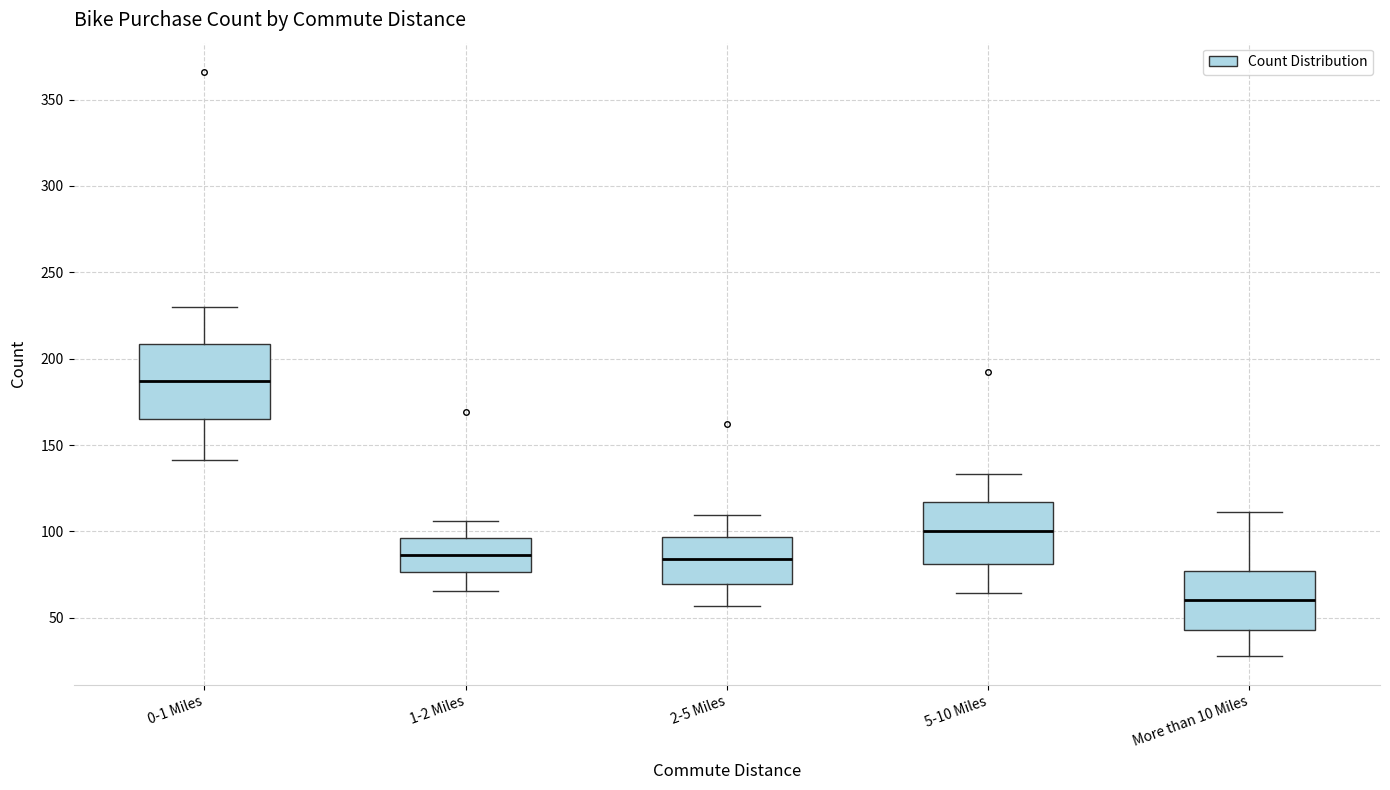

Where does the lower whisker of the box for 5-10 Miles end on the y-axis? The values are not printed on the chart, so give them approximately, as read against the axis.

65